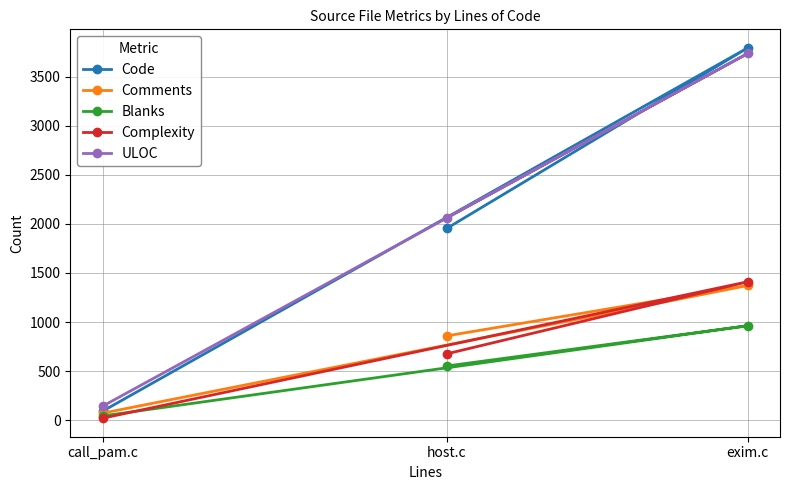

List the series in order of their peak value, lowest first.

Blanks, Comments, Complexity, ULOC, Code